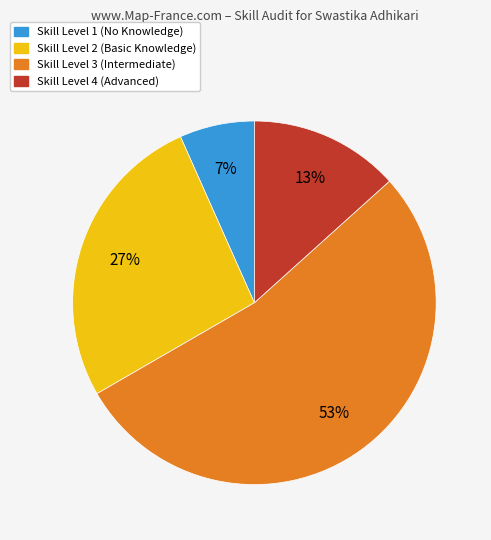

To the nearest percent, what is the average slice percentage?

25%